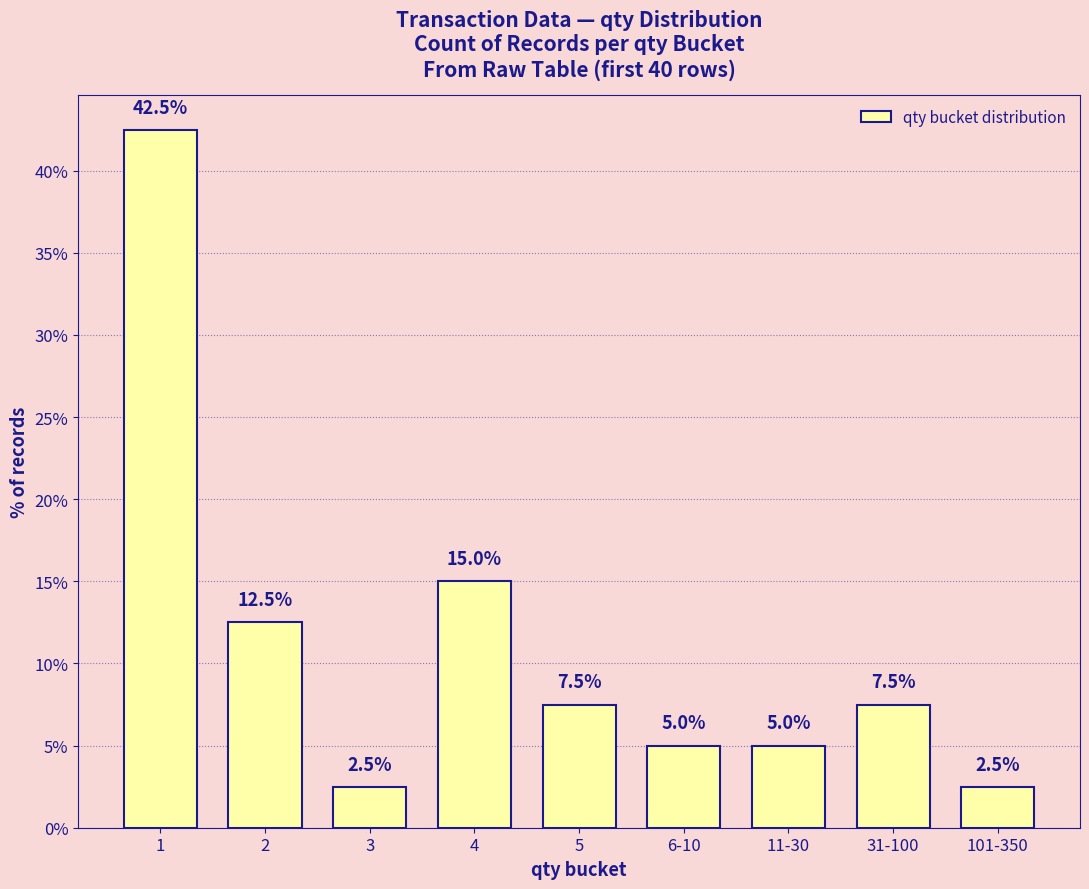

Reading left to right, list all the values displayed in this chart.

42.5	12.5	2.5	15.0	7.5	5.0	5.0	7.5	2.5